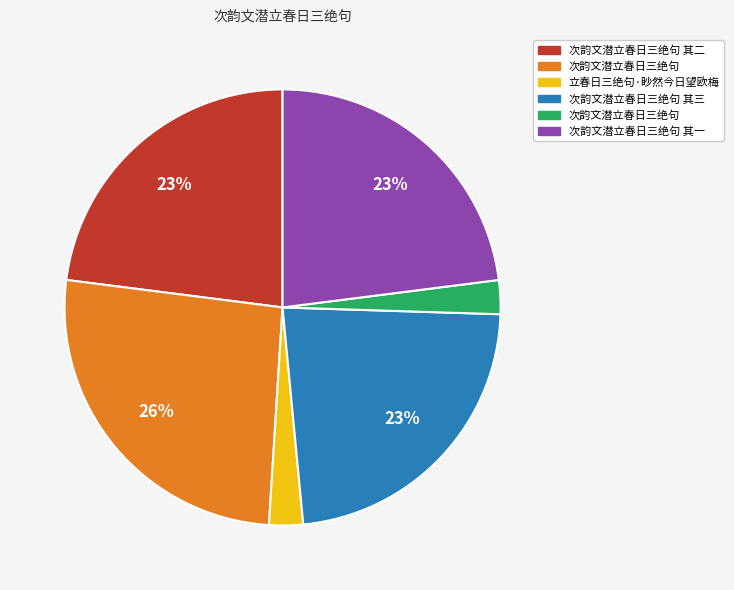

Is there any slice that represents more than half of the pie?

No